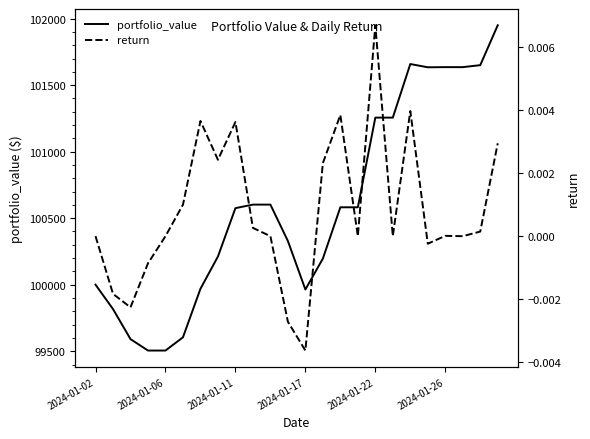

What is the maximum value for portfolio_value?

101950.4